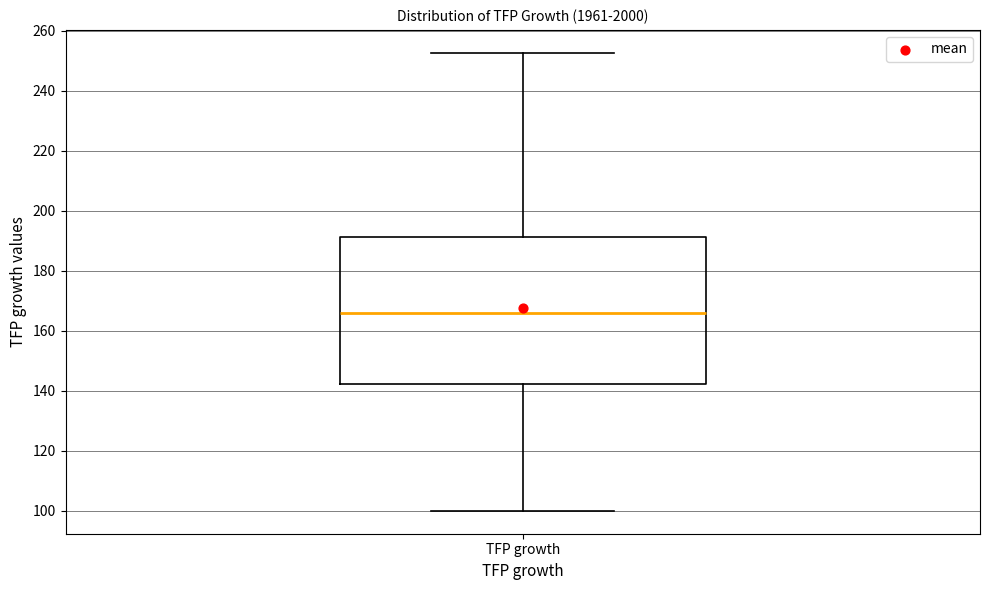

Read this box plot against the y-axis: the position of the median line, the range covered by the box, and the ends of both whiskers. The values are not printed on the chart, so give them approximately, as read against the axis.

median 166, box 142 to 192, whiskers 100 to 252